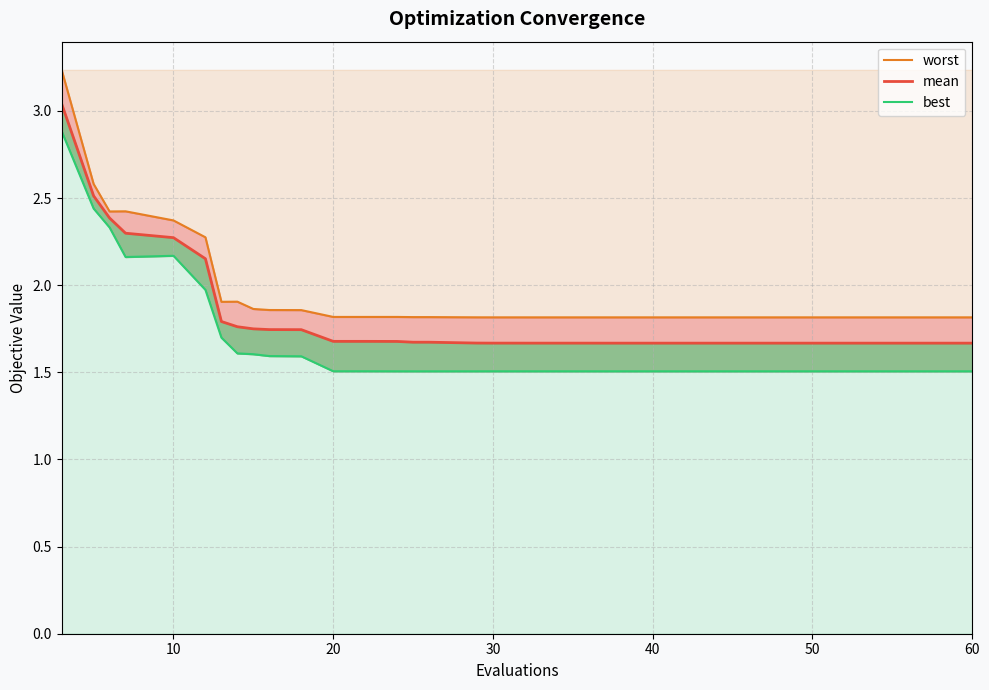

Reading left to right, what are all the values shown in this chart?

worst: 3.2	2.6	2.4	2.4	2.4	2.3	1.9	1.9	1.9	1.9	1.9	1.8	1.8	1.8	1.8	1.8	1.8	1.8	1.8	1.8	1.8	1.8	1.8	1.8	1.8	1.8	1.8	1.8	1.8	1.8	1.8	1.8	1.8	1.8	1.8	1.8	1.8	1.8	1.8	1.8
mean: 3.0	2.5	2.4	2.3	2.3	2.2	1.8	1.8	1.7	1.7	1.7	1.7	1.7	1.7	1.7	1.7	1.7	1.7	1.7	1.7	1.7	1.7	1.7	1.7	1.7	1.7	1.7	1.7	1.7	1.7	1.7	1.7	1.7	1.7	1.7	1.7	1.7	1.7	1.7	1.7
best: 2.9	2.4	2.3	2.2	2.2	2.0	1.7	1.6	1.6	1.6	1.6	1.5	1.5	1.5	1.5	1.5	1.5	1.5	1.5	1.5	1.5	1.5	1.5	1.5	1.5	1.5	1.5	1.5	1.5	1.5	1.5	1.5	1.5	1.5	1.5	1.5	1.5	1.5	1.5	1.5